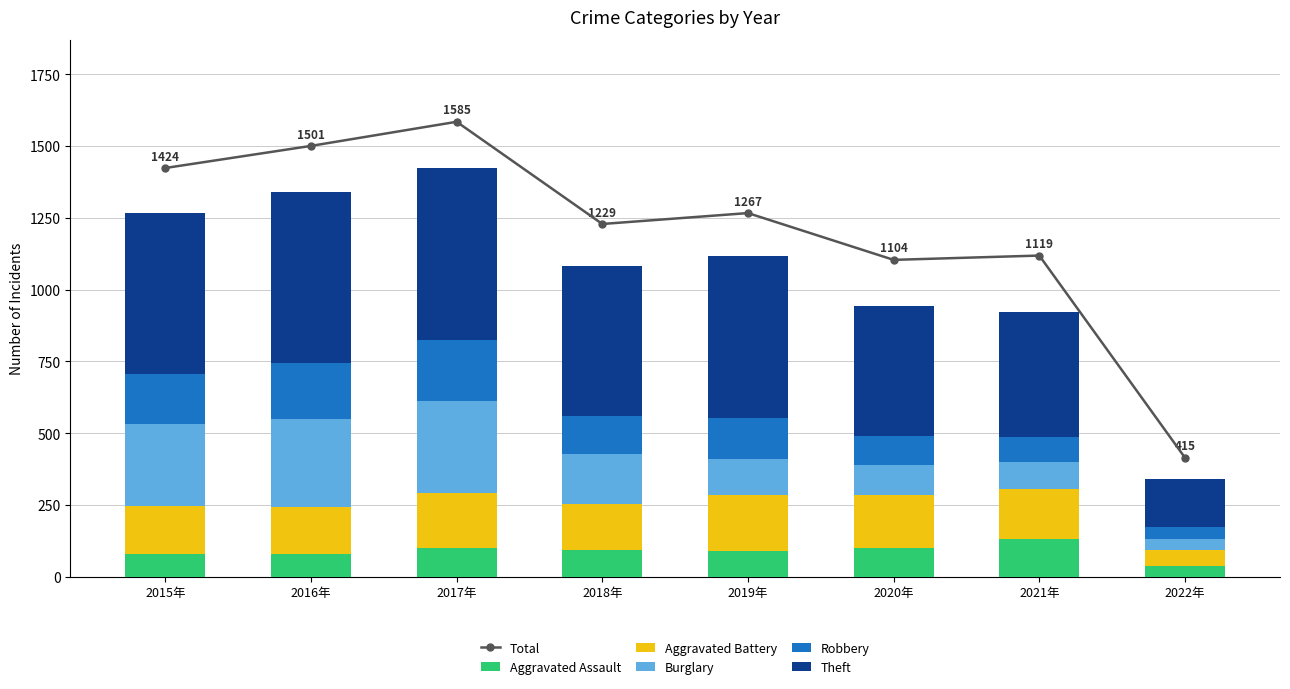

What is the difference between the maximum and minimum values in the Theft series?

434